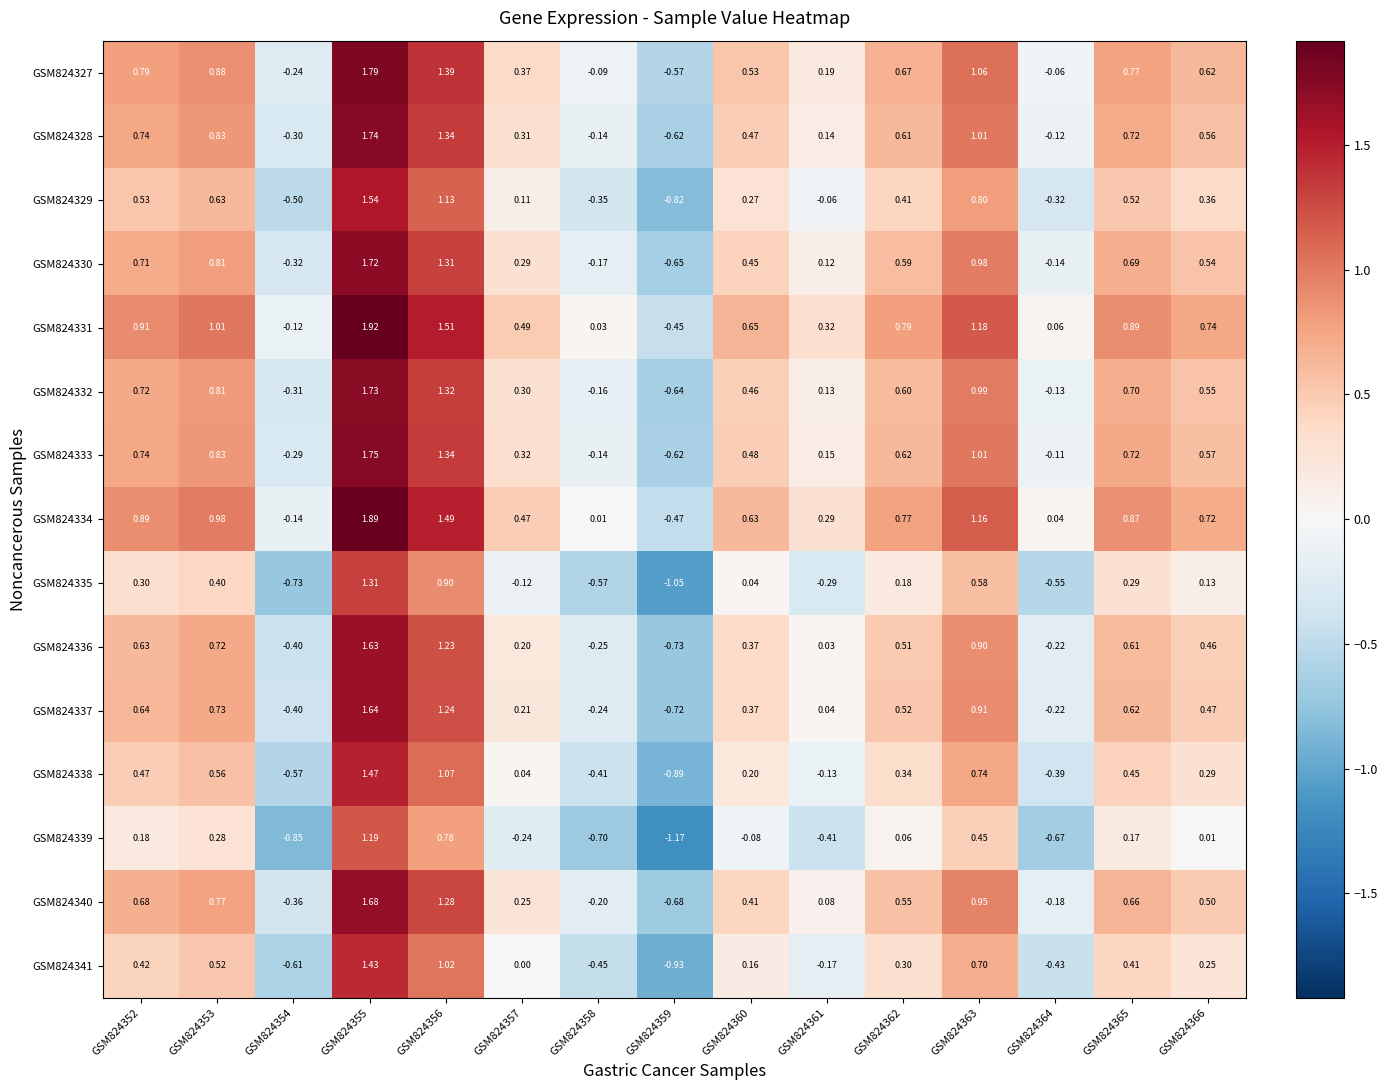

Is the value of GSM824333 at GSM824354 greater than the value of GSM824337 at GSM824361?

No